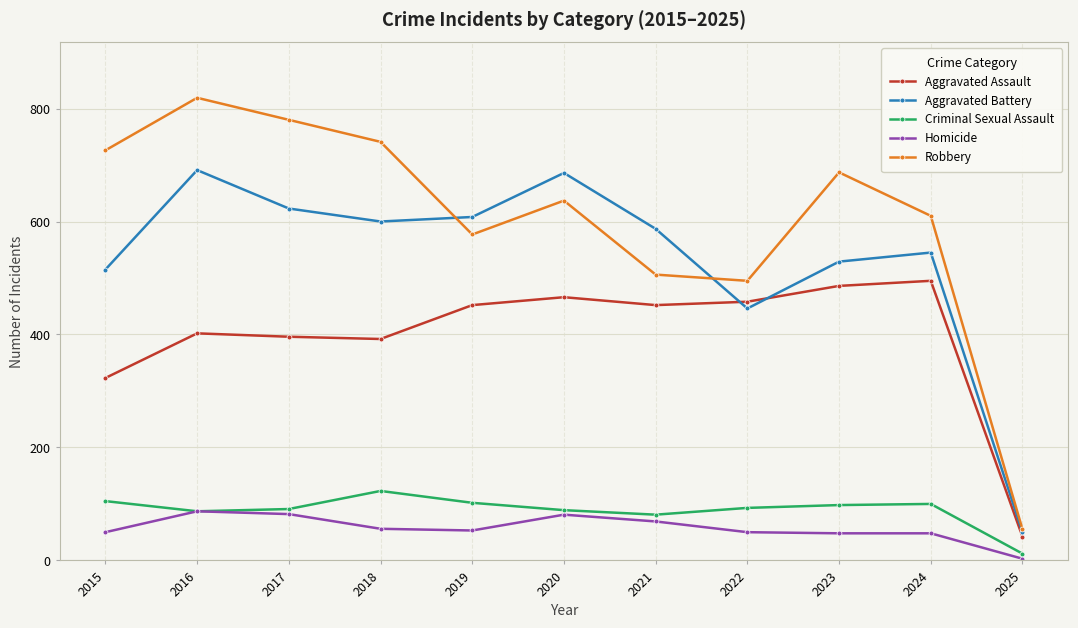

At which category does Aggravated Battery reach its first local valley?

2018